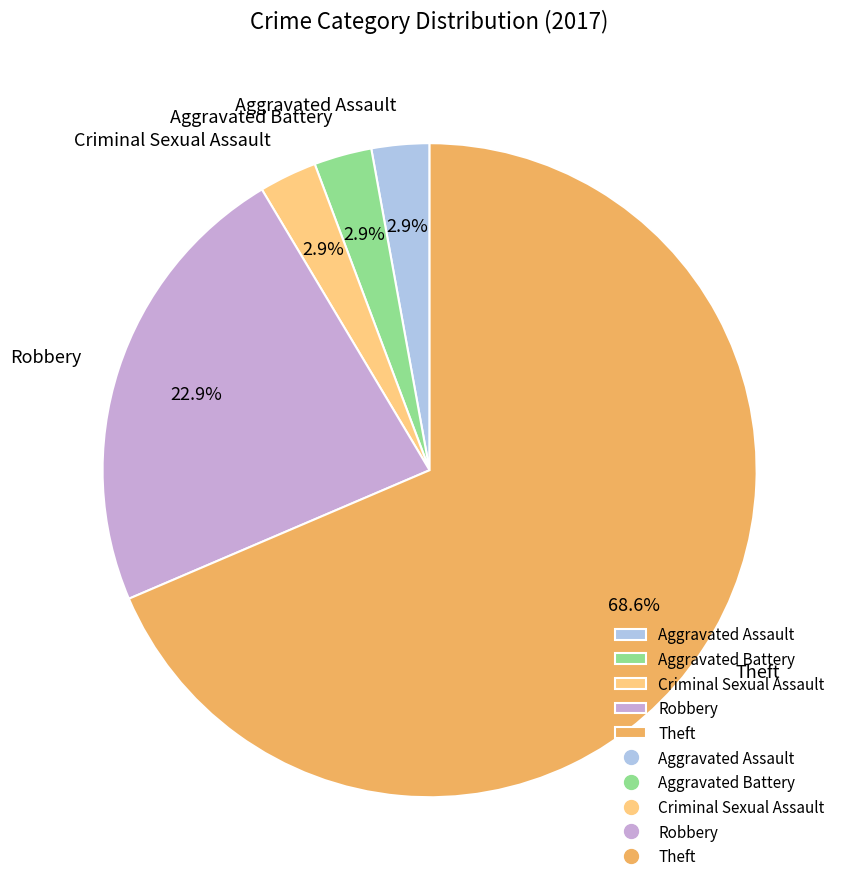

Does any single category account for the majority?

Yes